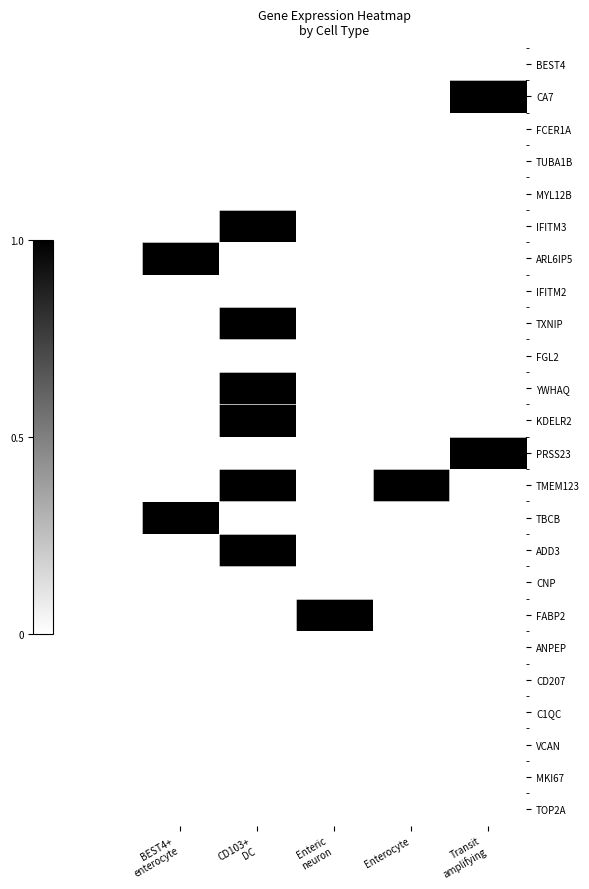

Reading right to left, extract all data points from this chart.

BEST4: Transit
amplifying=0.0	Enterocyte=0.0	Enteric
neuron=0.0	CD103+
DC=0.0	BEST4+
enterocyte=0.0
CA7: Transit
amplifying=1.0	Enterocyte=0.0	Enteric
neuron=0.0	CD103+
DC=0.0	BEST4+
enterocyte=0.0
FCER1A: Transit
amplifying=0.0	Enterocyte=0.0	Enteric
neuron=0.0	CD103+
DC=0.0	BEST4+
enterocyte=0.0
TUBA1B: Transit
amplifying=0.0	Enterocyte=0.0	Enteric
neuron=0.0	CD103+
DC=0.0	BEST4+
enterocyte=0.0
MYL12B: Transit
amplifying=0.0	Enterocyte=0.0	Enteric
neuron=0.0	CD103+
DC=0.0	BEST4+
enterocyte=0.0
IFITM3: Transit
amplifying=0.0	Enterocyte=0.0	Enteric
neuron=0.0	CD103+
DC=1.0	BEST4+
enterocyte=0.0
ARL6IP5: Transit
amplifying=0.0	Enterocyte=0.0	Enteric
neuron=0.0	CD103+
DC=0.0	BEST4+
enterocyte=1.0
IFITM2: Transit
amplifying=0.0	Enterocyte=0.0	Enteric
neuron=0.0	CD103+
DC=0.0	BEST4+
enterocyte=0.0
TXNIP: Transit
amplifying=0.0	Enterocyte=0.0	Enteric
neuron=0.0	CD103+
DC=1.0	BEST4+
enterocyte=0.0
FGL2: Transit
amplifying=0.0	Enterocyte=0.0	Enteric
neuron=0.0	CD103+
DC=0.0	BEST4+
enterocyte=0.0
YWHAQ: Transit
amplifying=0.0	Enterocyte=0.0	Enteric
neuron=0.0	CD103+
DC=1.0	BEST4+
enterocyte=0.0
KDELR2: Transit
amplifying=0.0	Enterocyte=0.0	Enteric
neuron=0.0	CD103+
DC=1.0	BEST4+
enterocyte=0.0
PRSS23: Transit
amplifying=1.0	Enterocyte=0.0	Enteric
neuron=0.0	CD103+
DC=0.0	BEST4+
enterocyte=0.0
TMEM123: Transit
amplifying=0.0	Enterocyte=1.0	Enteric
neuron=0.0	CD103+
DC=1.0	BEST4+
enterocyte=0.0
TBCB: Transit
amplifying=0.0	Enterocyte=0.0	Enteric
neuron=0.0	CD103+
DC=0.0	BEST4+
enterocyte=1.0
ADD3: Transit
amplifying=0.0	Enterocyte=0.0	Enteric
neuron=0.0	CD103+
DC=1.0	BEST4+
enterocyte=0.0
CNP: Transit
amplifying=0.0	Enterocyte=0.0	Enteric
neuron=0.0	CD103+
DC=0.0	BEST4+
enterocyte=0.0
FABP2: Transit
amplifying=0.0	Enterocyte=0.0	Enteric
neuron=1.0	CD103+
DC=0.0	BEST4+
enterocyte=0.0
ANPEP: Transit
amplifying=0.0	Enterocyte=0.0	Enteric
neuron=0.0	CD103+
DC=0.0	BEST4+
enterocyte=0.0
CD207: Transit
amplifying=0.0	Enterocyte=0.0	Enteric
neuron=0.0	CD103+
DC=0.0	BEST4+
enterocyte=0.0
C1QC: Transit
amplifying=0.0	Enterocyte=0.0	Enteric
neuron=0.0	CD103+
DC=0.0	BEST4+
enterocyte=0.0
VCAN: Transit
amplifying=0.0	Enterocyte=0.0	Enteric
neuron=0.0	CD103+
DC=0.0	BEST4+
enterocyte=0.0
MKI67: Transit
amplifying=0.0	Enterocyte=0.0	Enteric
neuron=0.0	CD103+
DC=0.0	BEST4+
enterocyte=0.0
TOP2A: Transit
amplifying=0.0	Enterocyte=0.0	Enteric
neuron=0.0	CD103+
DC=0.0	BEST4+
enterocyte=0.0